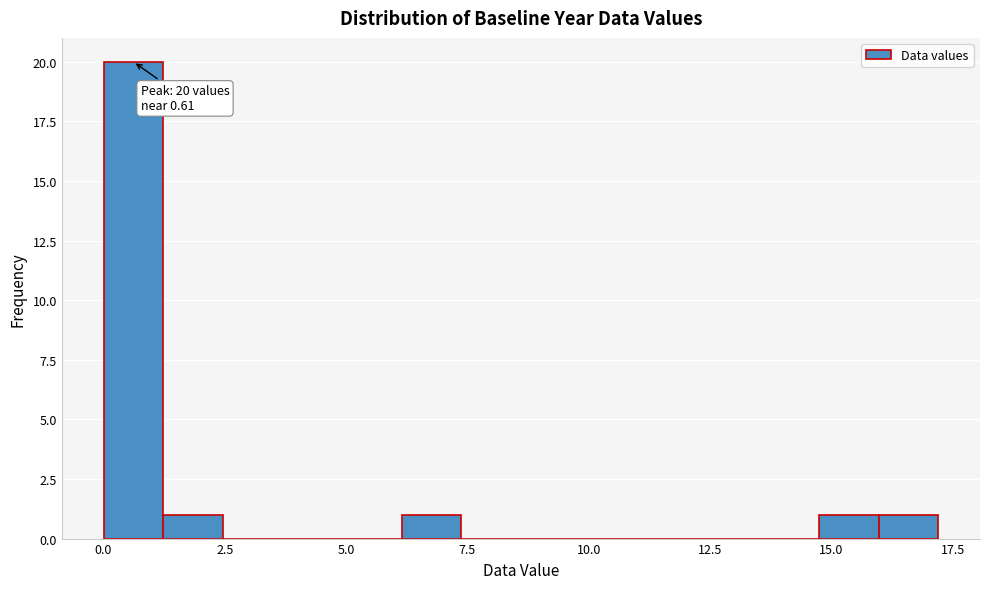

Around what value on the x-axis is the tallest bar? Give the approximate position of its centre, as read against the axis.

0.5